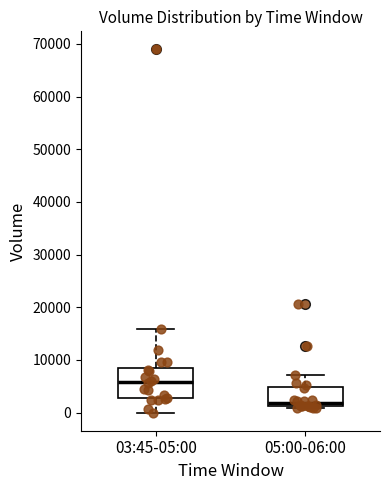

Reading left to right, transcribe this box plot: for each box, give where its median line is, the range the box spans, and where its two whiskers end, as read against the y-axis. The values are not printed on the chart, so give them approximately, as read against the axis.

03:45-05:00: median 6000, box 3000 to 8000, whiskers 0 to 16000
05:00-06:00: median 2000, box 1000 to 5000, whiskers 1000 (just below the box's lower edge) to 7000